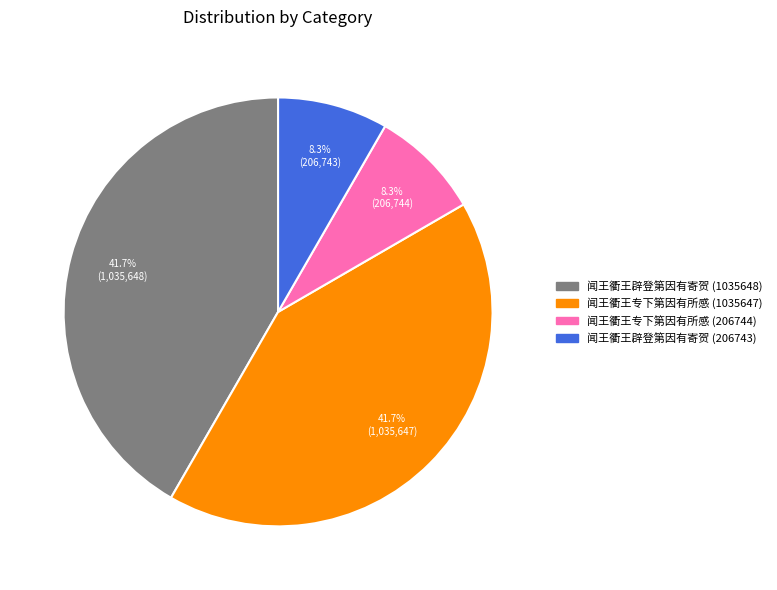

Do 闻王衢王专下第因有所感 (206744) and 闻王衢王辟登第因有寄贺 (206743) together represent more than half of the pie?

No